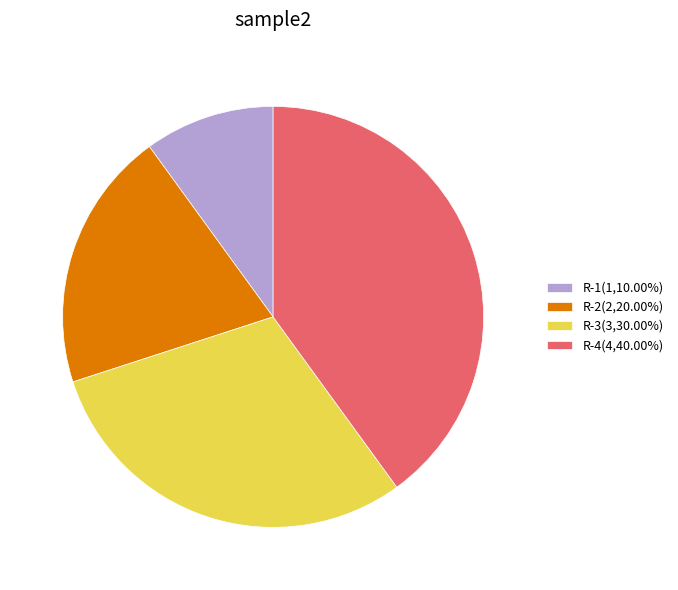

Which has a higher value, R-1 or R-3?

R-3